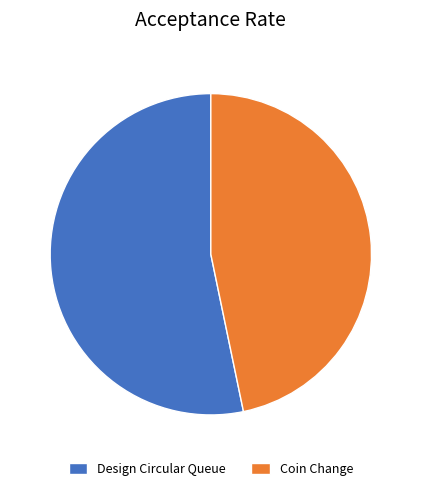

Count the number of slices in the pie.

2